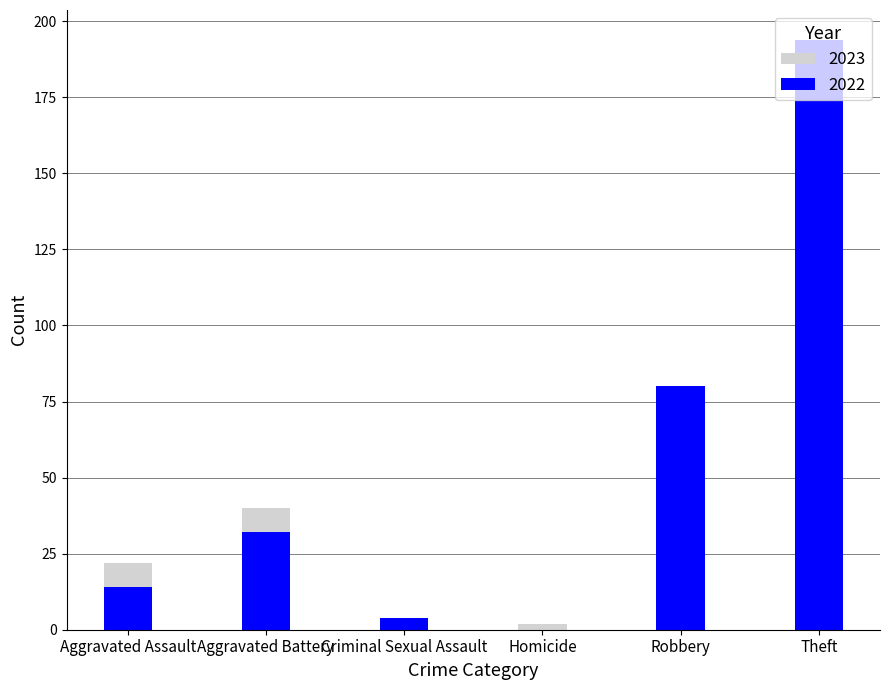

The value of 2023 at Homicide is 2. True or false?

True